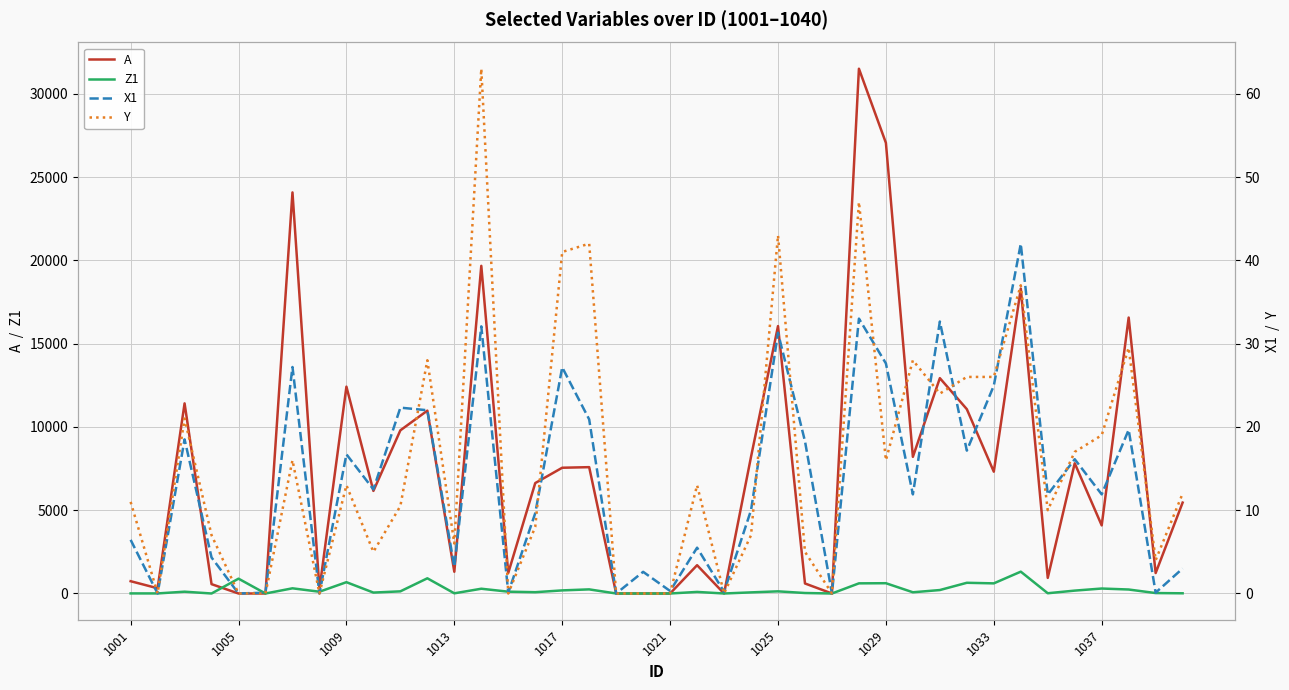

Reading left to right, list all the values displayed in this chart.

A: 738.0	315.0	11415.0	561.0	0.0	0.0	24080.0	265.0	12418.0	6159.0	9796.0	10978.0	1305.0	19672.0	1234.0	6630.0	7550.0	7585.0	0.0	0.0	0.0	1699.0	0.0	8209.0	16055.0	602.0	0.0	31506.0	27054.0	8205.0	12929.0	11067.0	7314.0	18310.0	937.0	7818.0	4090.0	16567.0	1228.0	5457.0
Z1: 5.0	4.0	108.0	0.0	890.0	0.0	311.0	106.0	679.0	55.0	129.0	912.0	11.0	286.0	109.0	78.0	186.0	247.0	0.0	0.0	0.0	94.0	0.0	67.0	129.0	29.0	0.0	609.0	617.0	73.0	207.0	643.0	608.0	1311.0	15.0	173.0	298.0	239.0	26.0	12.0
X1: 6.4	0.0	18.5	4.3	0.0	0.1	27.2	0.0	16.7	12.5	22.3	22.0	3.2	32.1	0.1	9.6	27.1	20.9	0.0	2.6	0.3	5.5	0.2	10.0	31.3	18.3	0.0	33.0	27.6	11.9	32.6	17.1	24.9	42.0	11.9	16.1	11.9	19.6	0.1	3.0
Y: 11.0	0.0	21.0	7.0	0.0	0.0	16.0	0.0	13.0	5.0	10.5	28.0	6.0	63.0	0.0	8.0	41.0	42.0	0.0	0.0	0.0	13.0	0.0	7.0	43.0	5.0	0.0	47.0	16.0	28.0	24.0	26.0	26.0	37.0	10.0	17.0	19.0	29.5	4.0	12.0